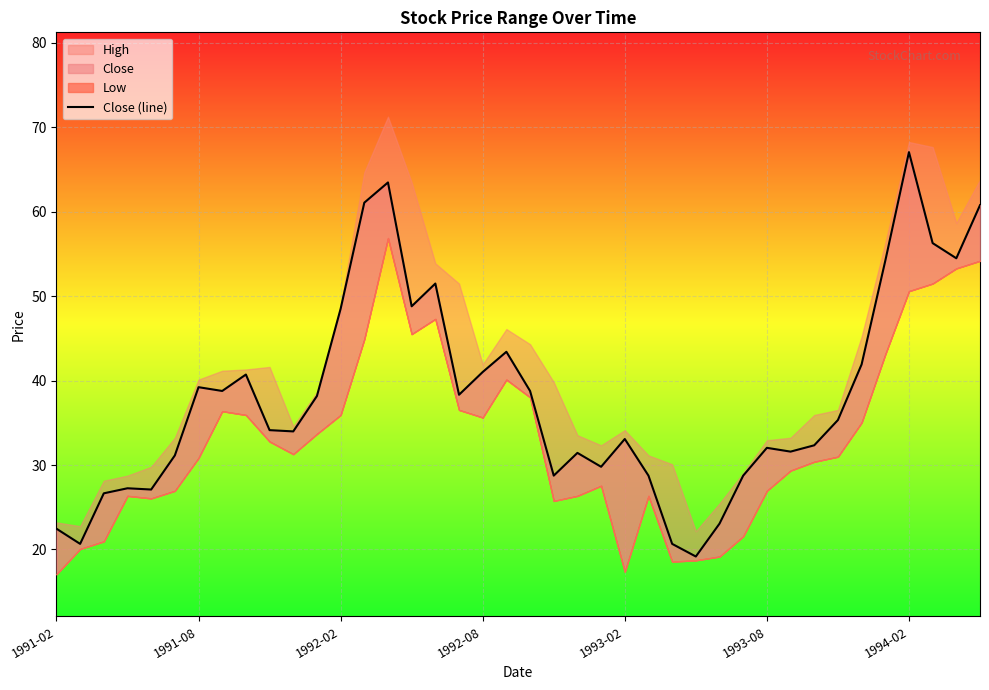

What is the change in value from 29 to 33?

+6.6